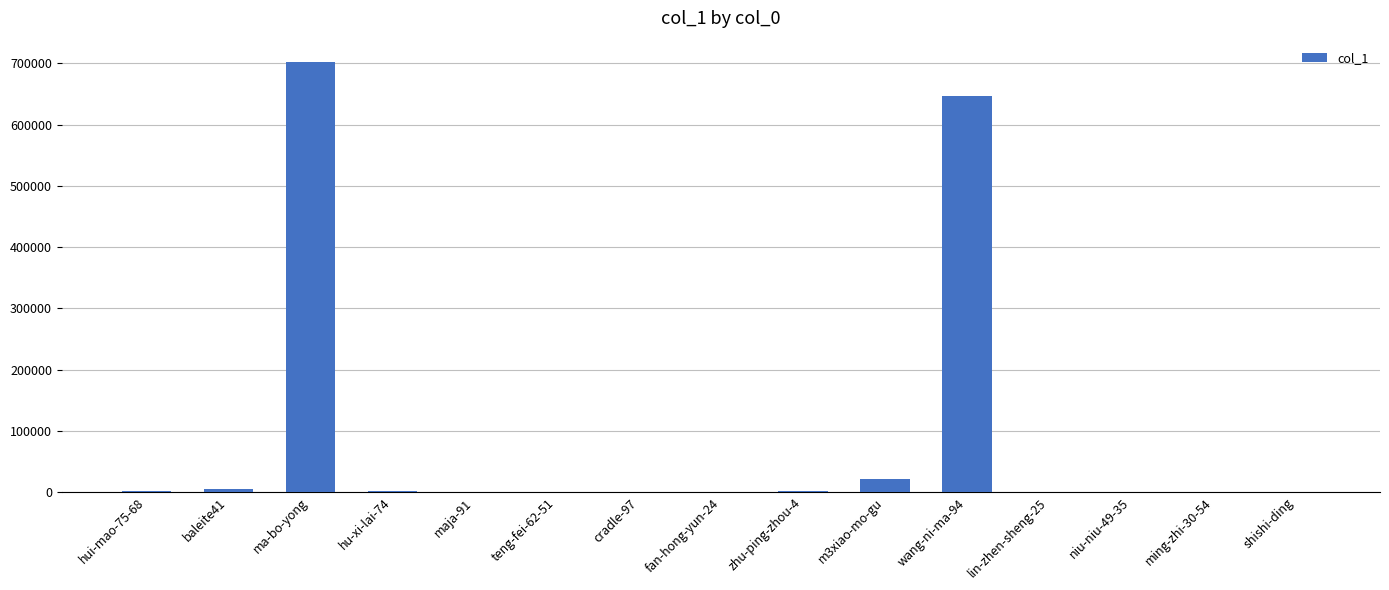

What is the greatest value displayed?

701851